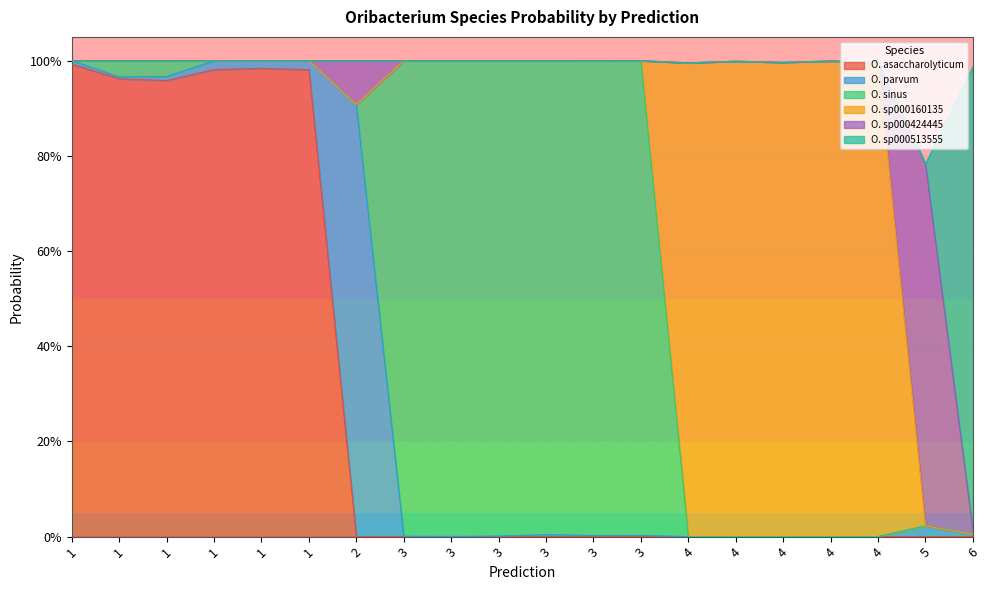

What is the average value of the s__Oribacterium sinus series?

0.3